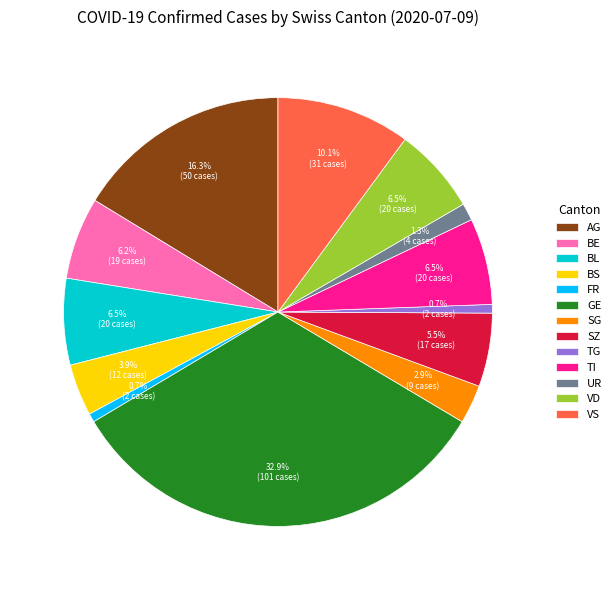

What is the largest slice in the pie chart?

GE